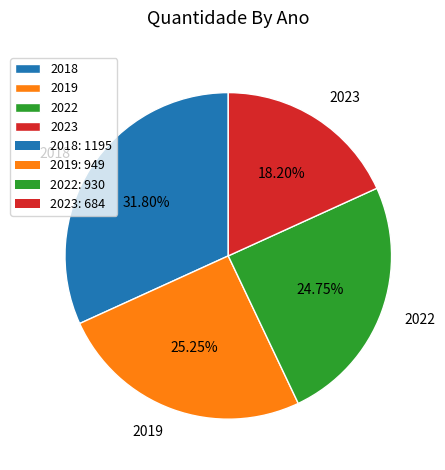

Rank the categories by value from highest to lowest.

2018, 2019, 2022, 2023